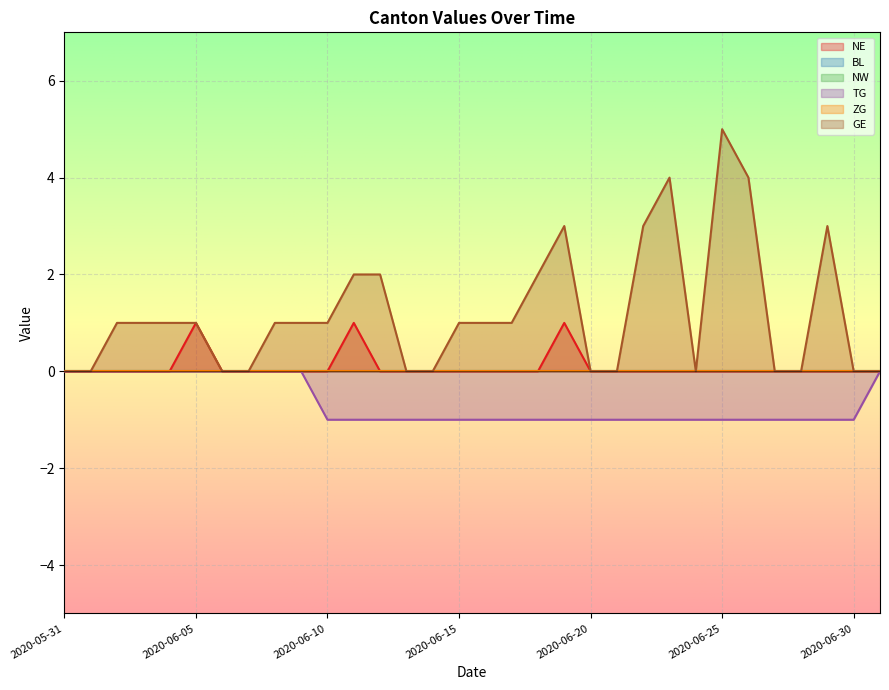

Where does the GE series first go above 1?

2020-06-11